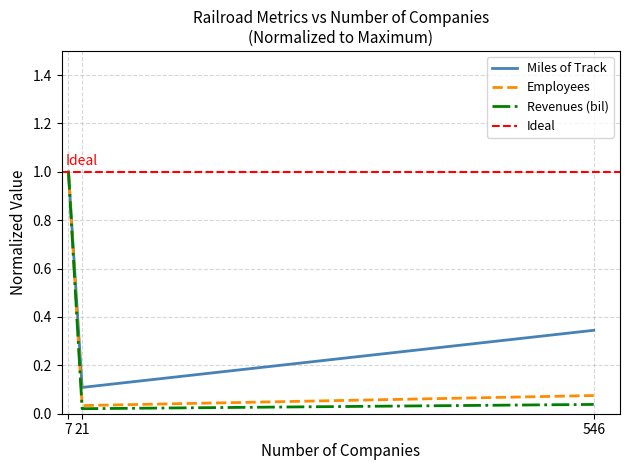

What is the average value of the Revenues (bil) series?

0.4